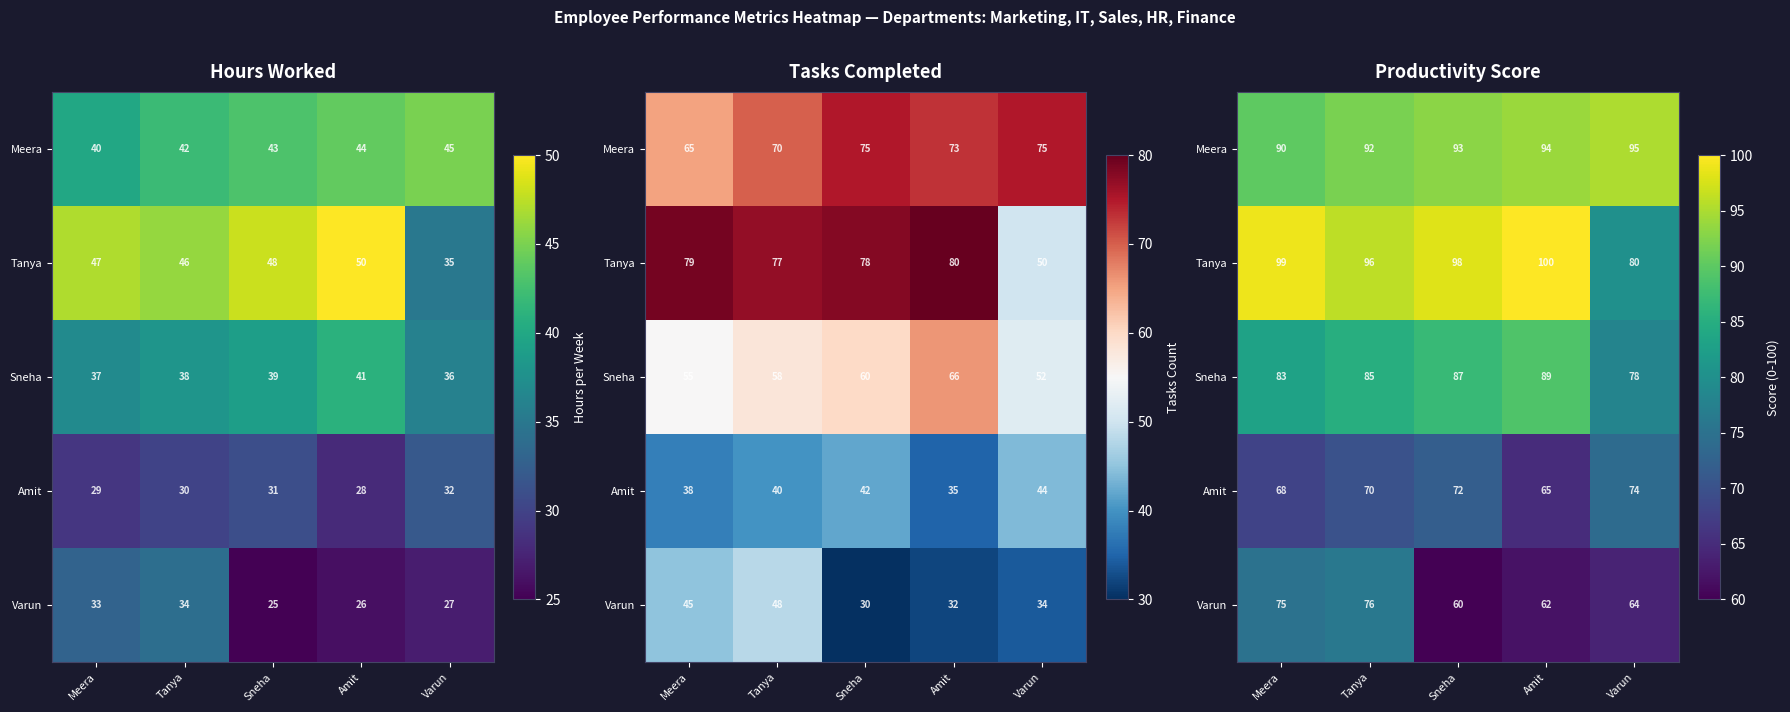

Rank the series by their maximum value, from highest to lowest.

Tanya, Meera, Sneha, Varun, Amit